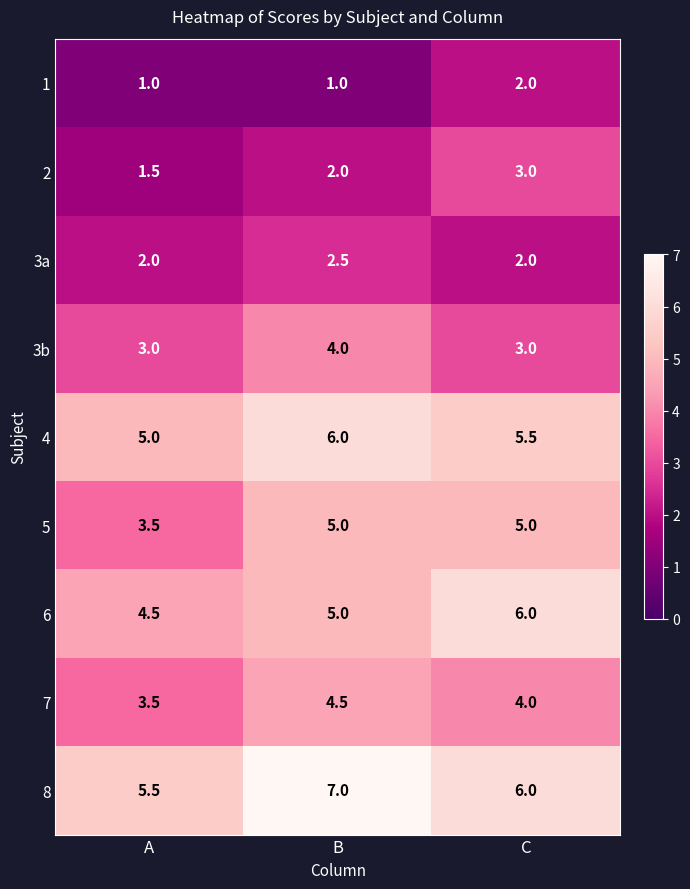

How many categories are shown in the chart?

3